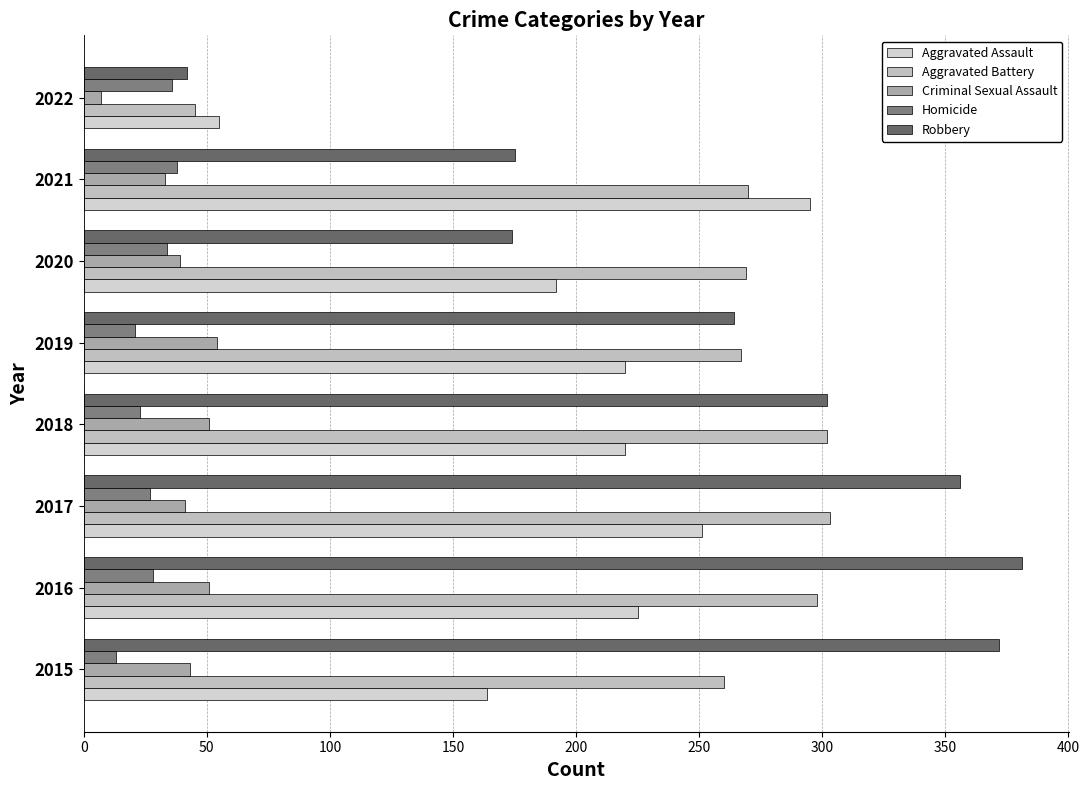

What is the minimum value shown in the chart?

7